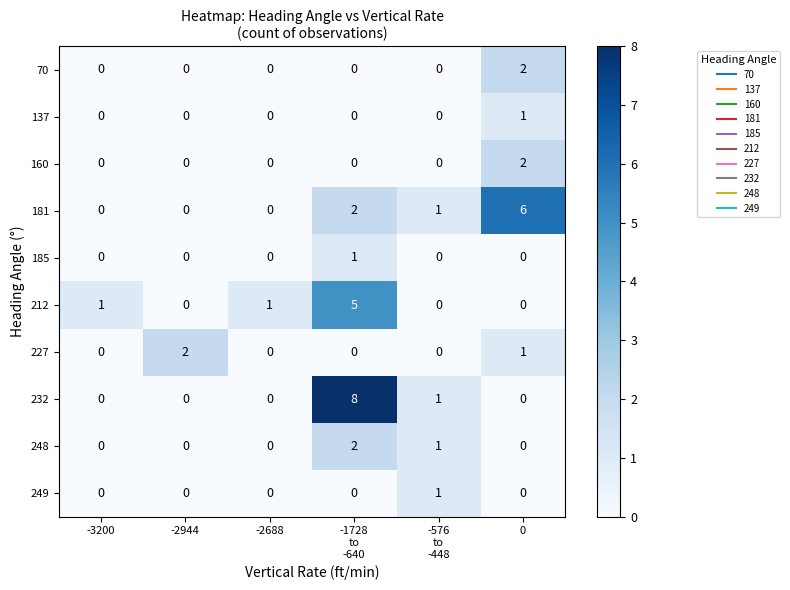

Which series has the largest range (max minus min)?

232